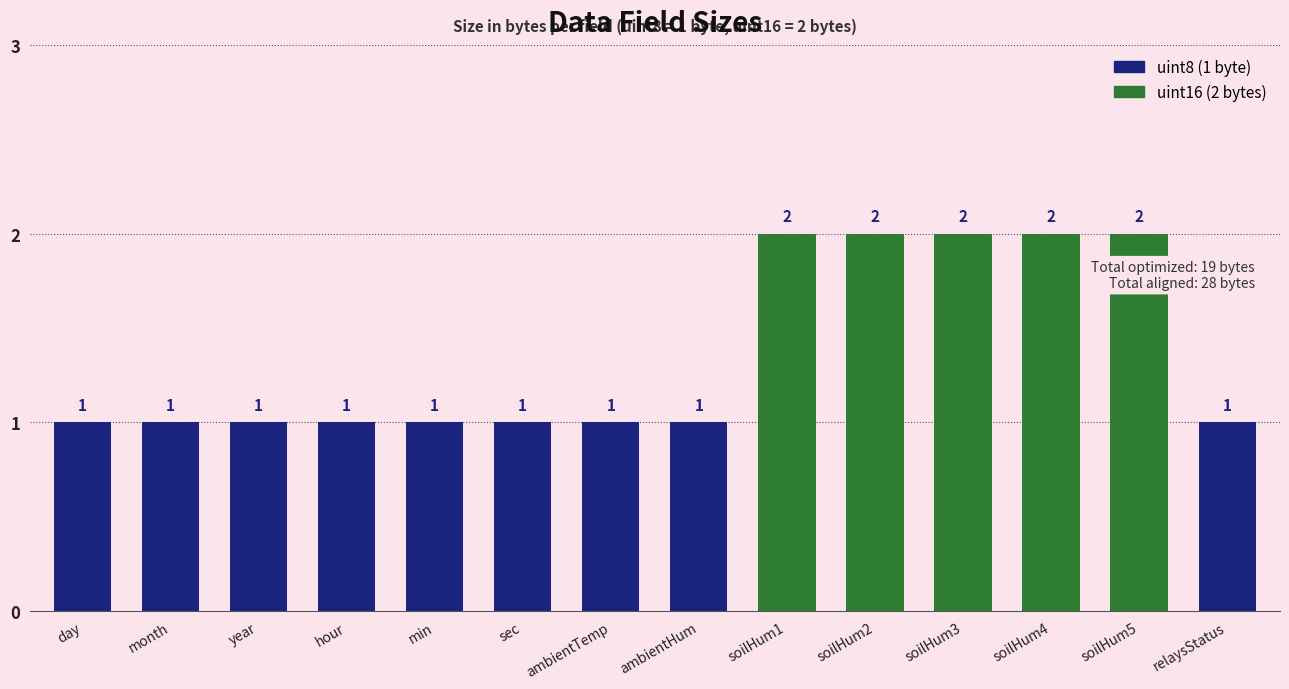

True or false: the data shows 3 at soilHum1.

False